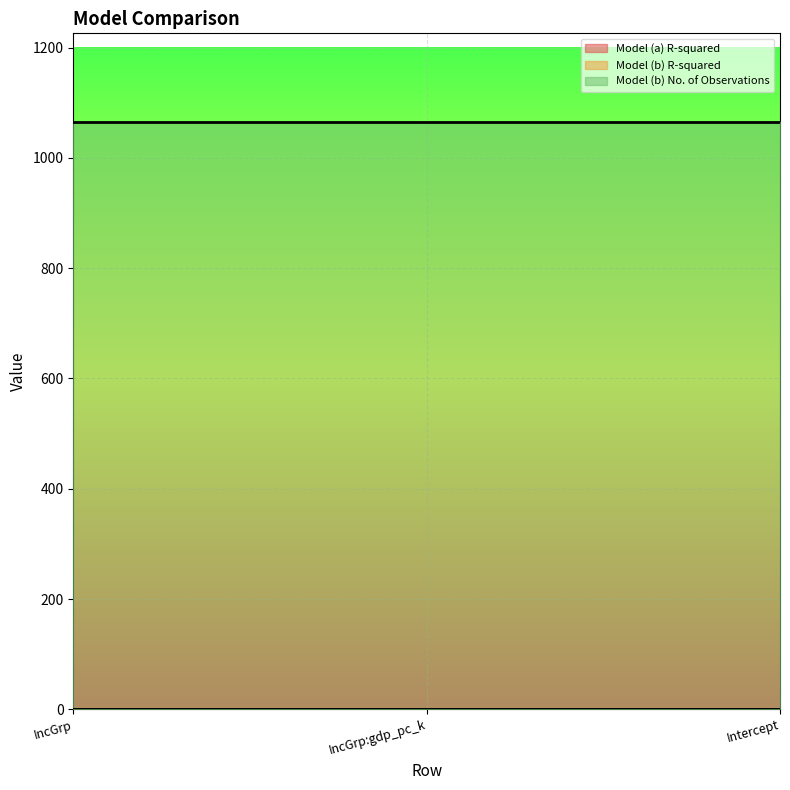

Reading right to left, extract all data points from this chart.

Model (a) R-squared: 0.3	0.3	0.3
Model (b) R-squared: 0.4	0.4	0.4
Model (b) No. of Observations: 1066.0	1066.0	1066.0